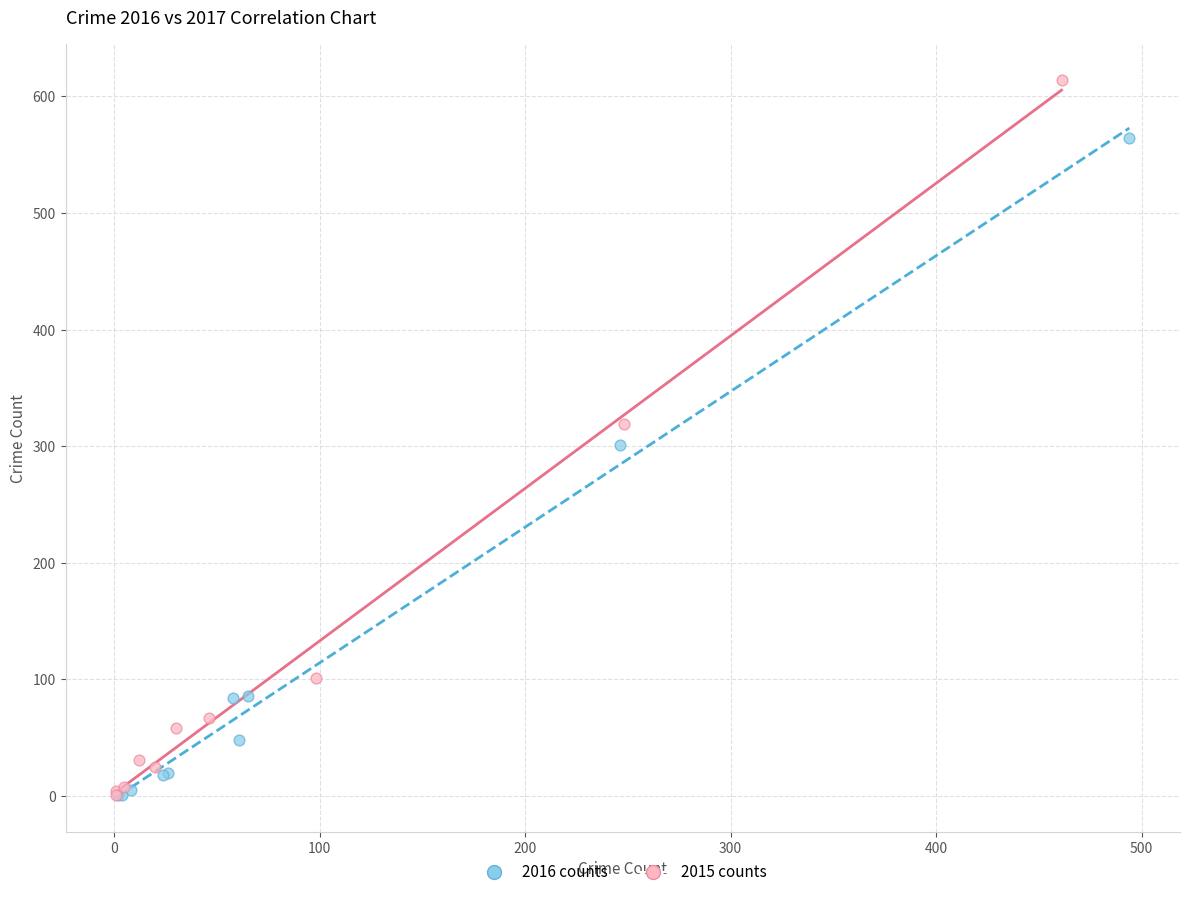

Which series reaches the maximum Y coordinate?

2015 counts